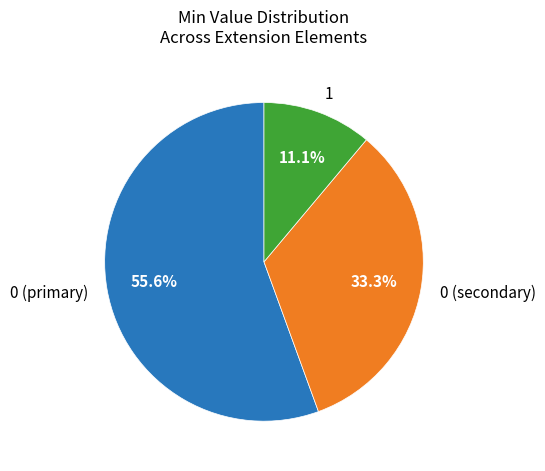

What is the total percentage of 0 (primary) and 1?

66.7%